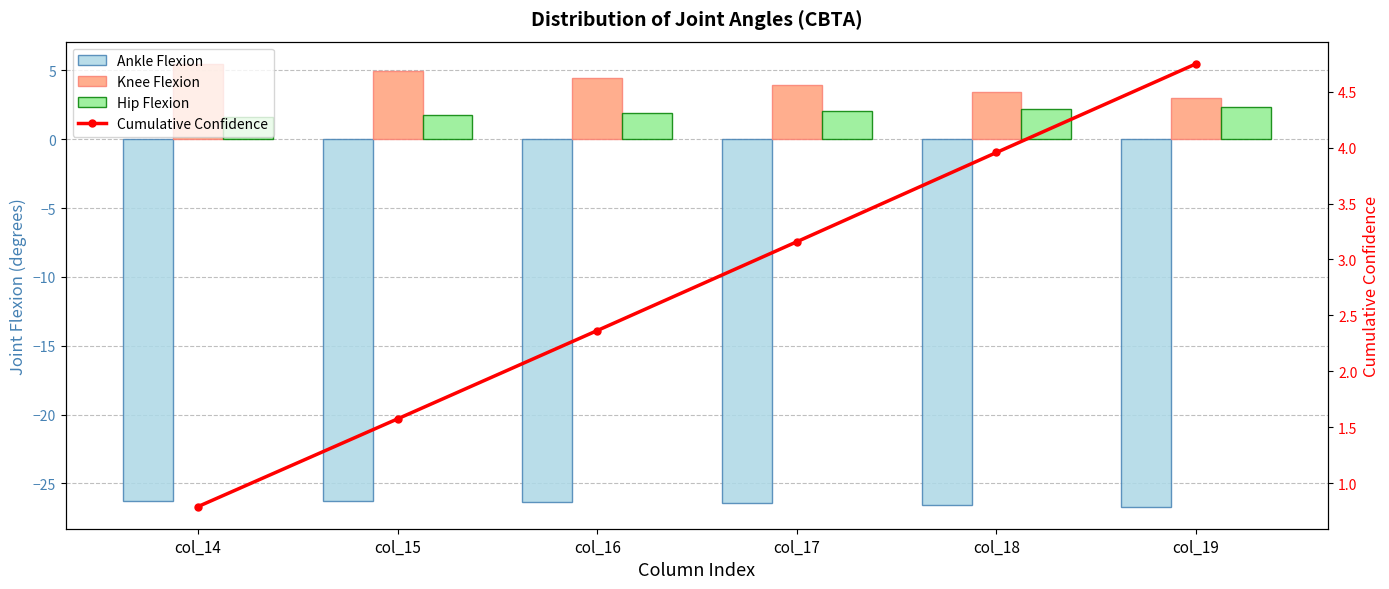

Which category has the highest value in the Hip Flexion series?

col_19